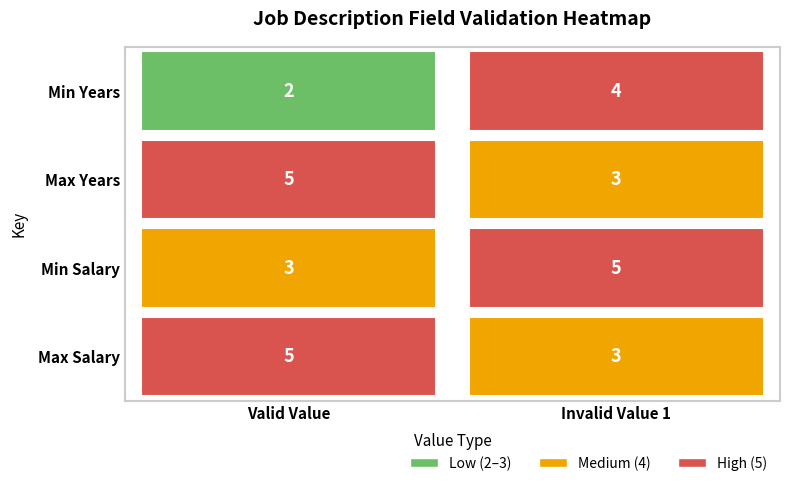

Rank the series by their maximum value, from lowest to highest.

Min Years, Max Years, Min Salary, Max Salary